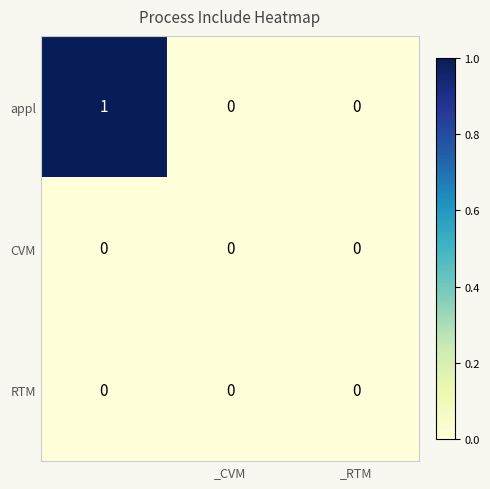

Which series has the largest total across all categories?

appl